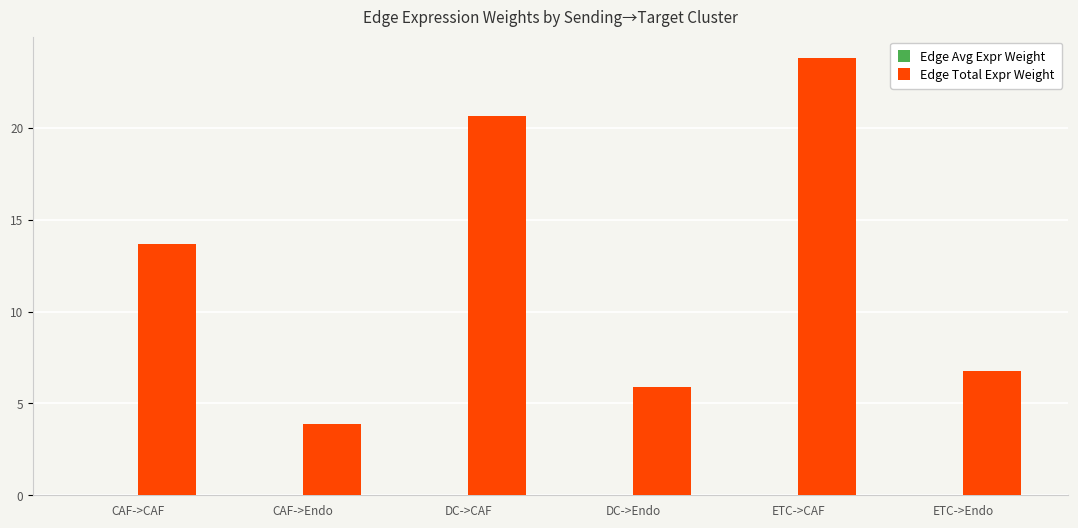

How many data points in Edge Total Expr Weight are above 13?

3